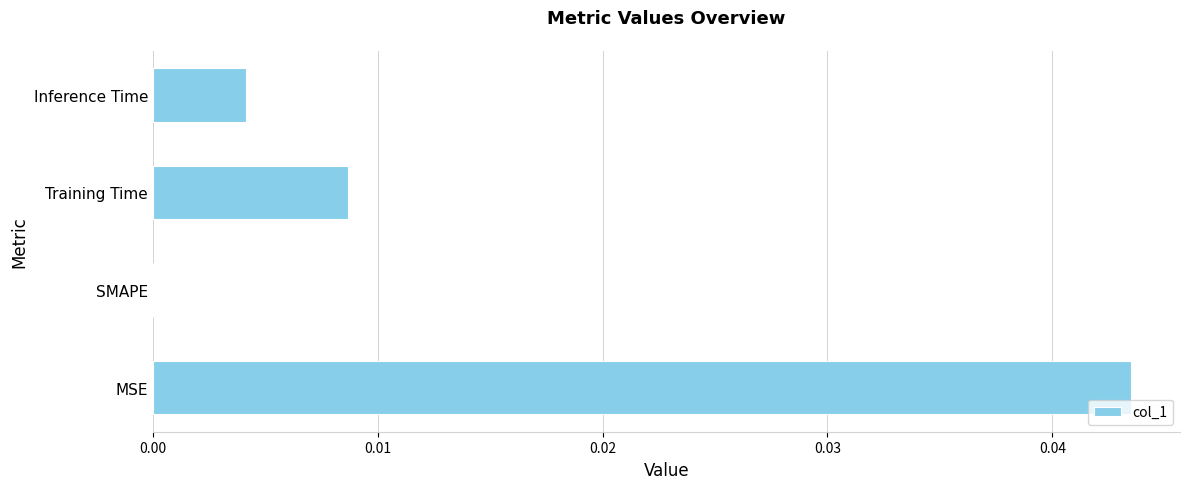

Which has a higher value, SMAPE or Inference Time?

Inference Time